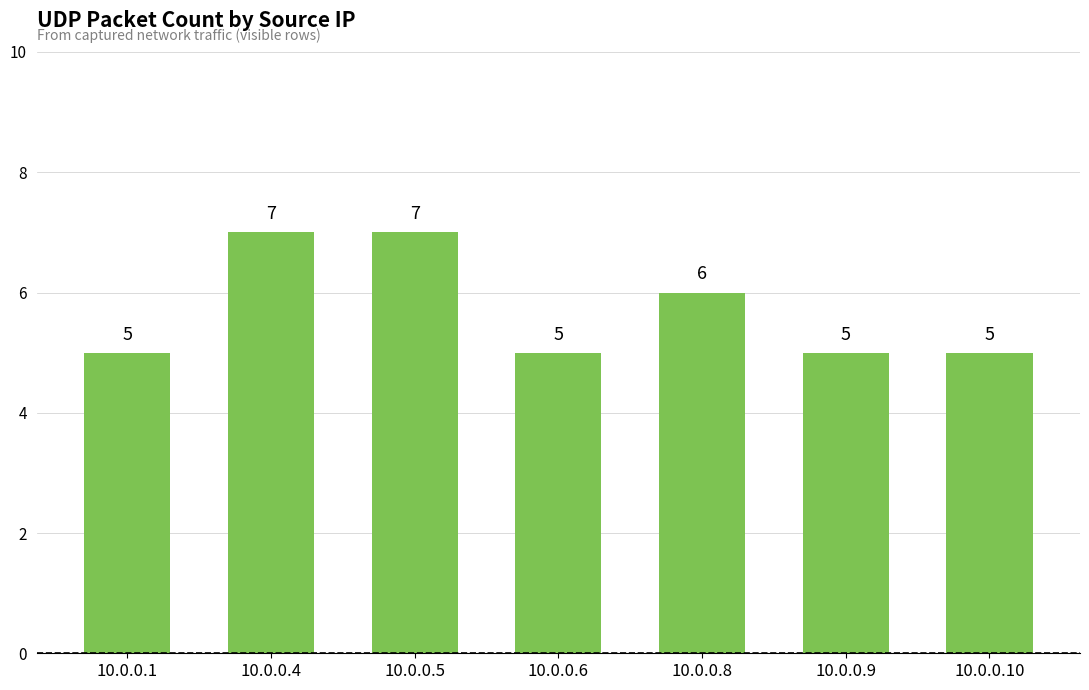

Count the number of categories in the chart.

7